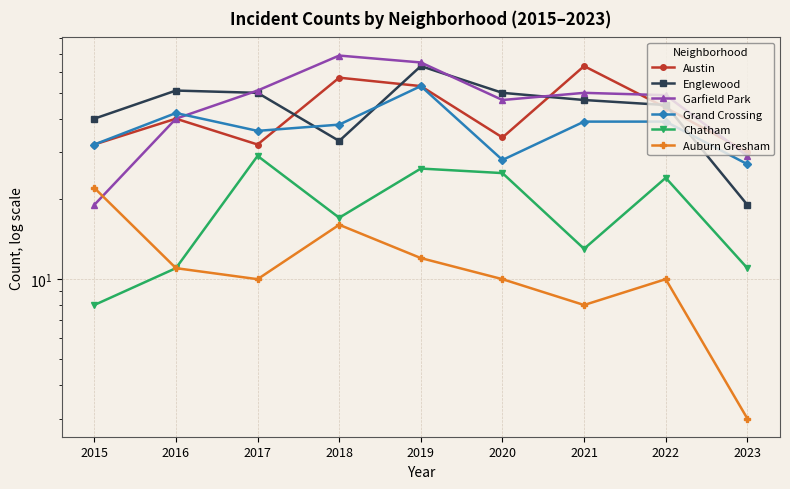

Which category has the highest value across all series?

2018